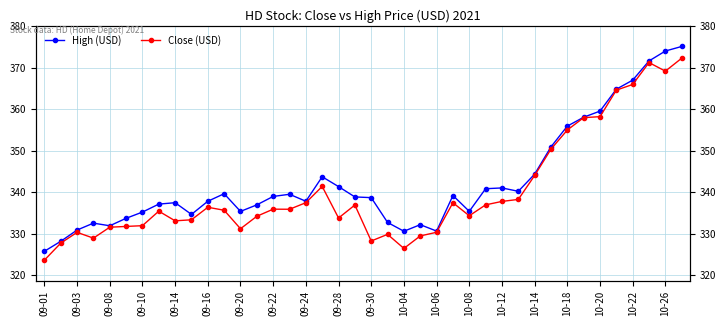

Where is High (USD) nearest to the value 350?

31